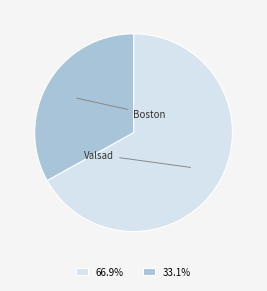

Which slice is the smallest?

Boston